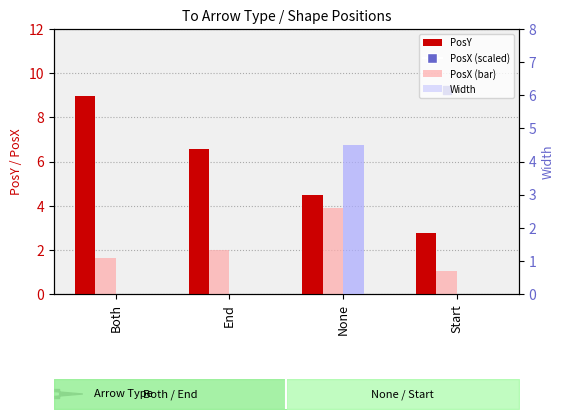

What is the total value across all series at End?

8.6